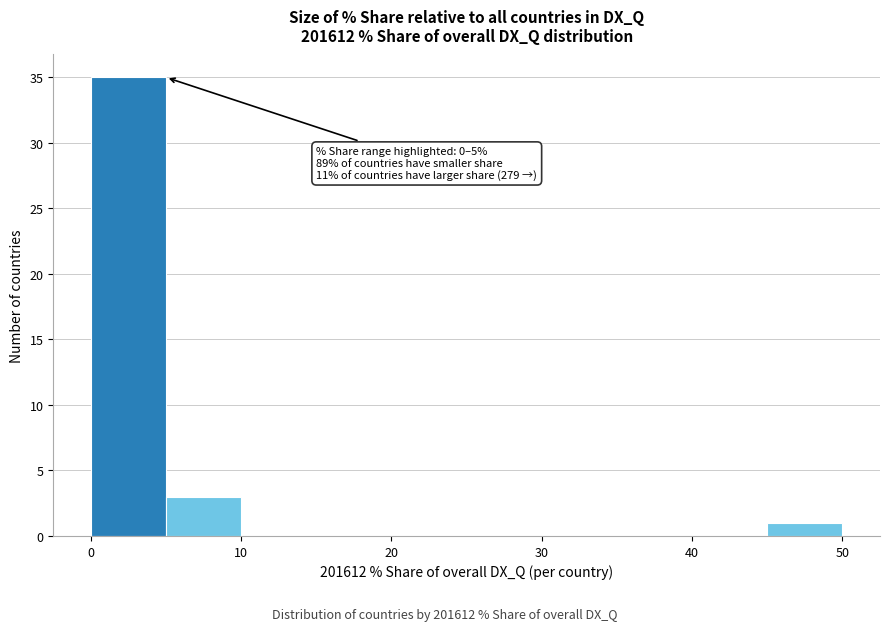

Over which range of the x-axis is the bar tallest?

0 to 5